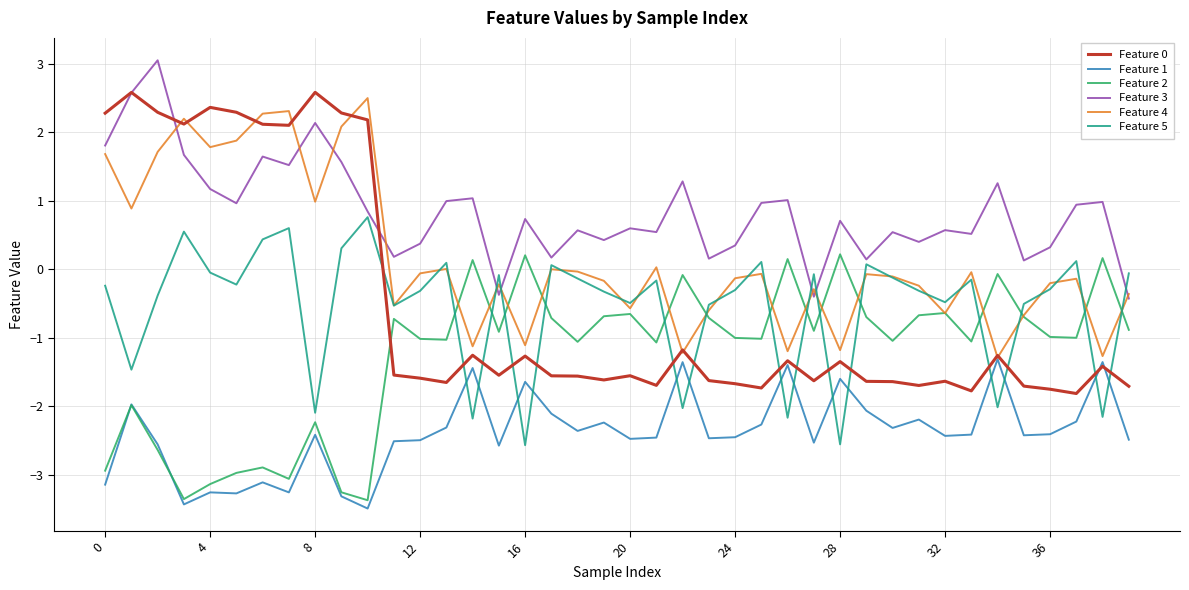

After their last crossing, which series has the higher values: Feature 2 or Feature 5?

Feature 5